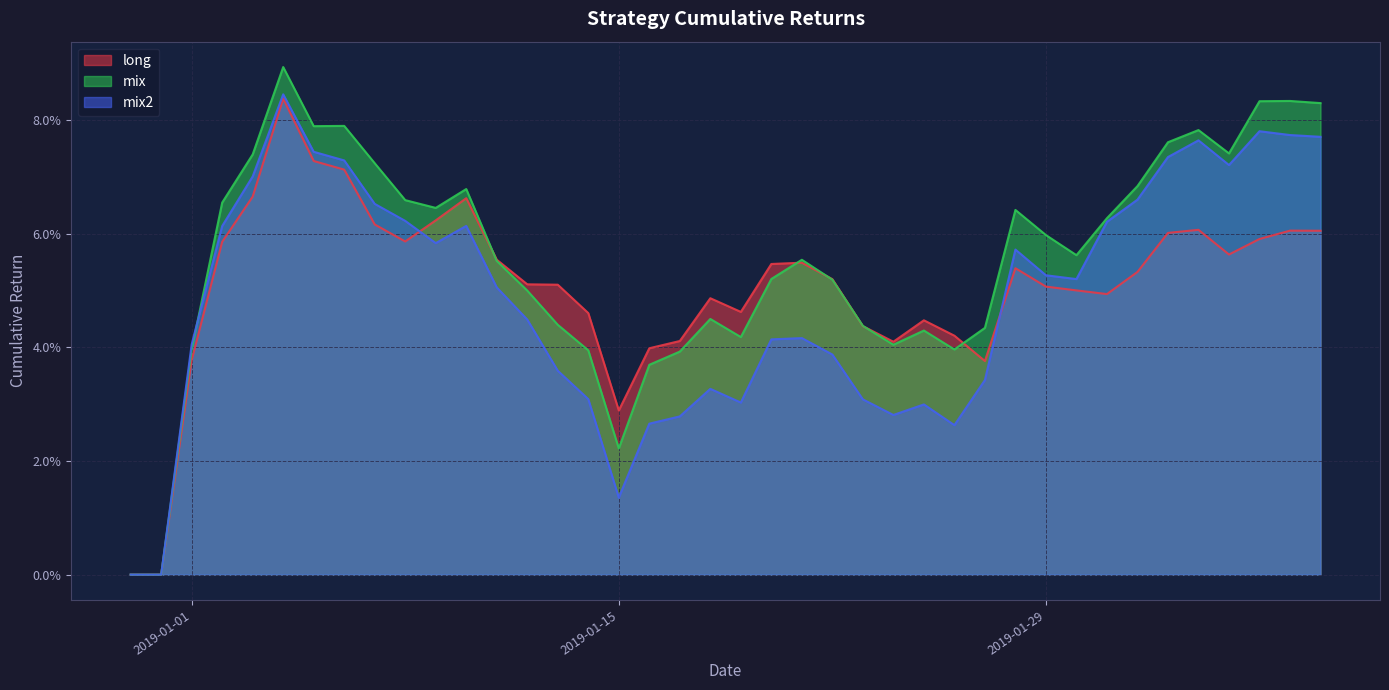

At which category is the sum across all series the highest?

2019-01-04